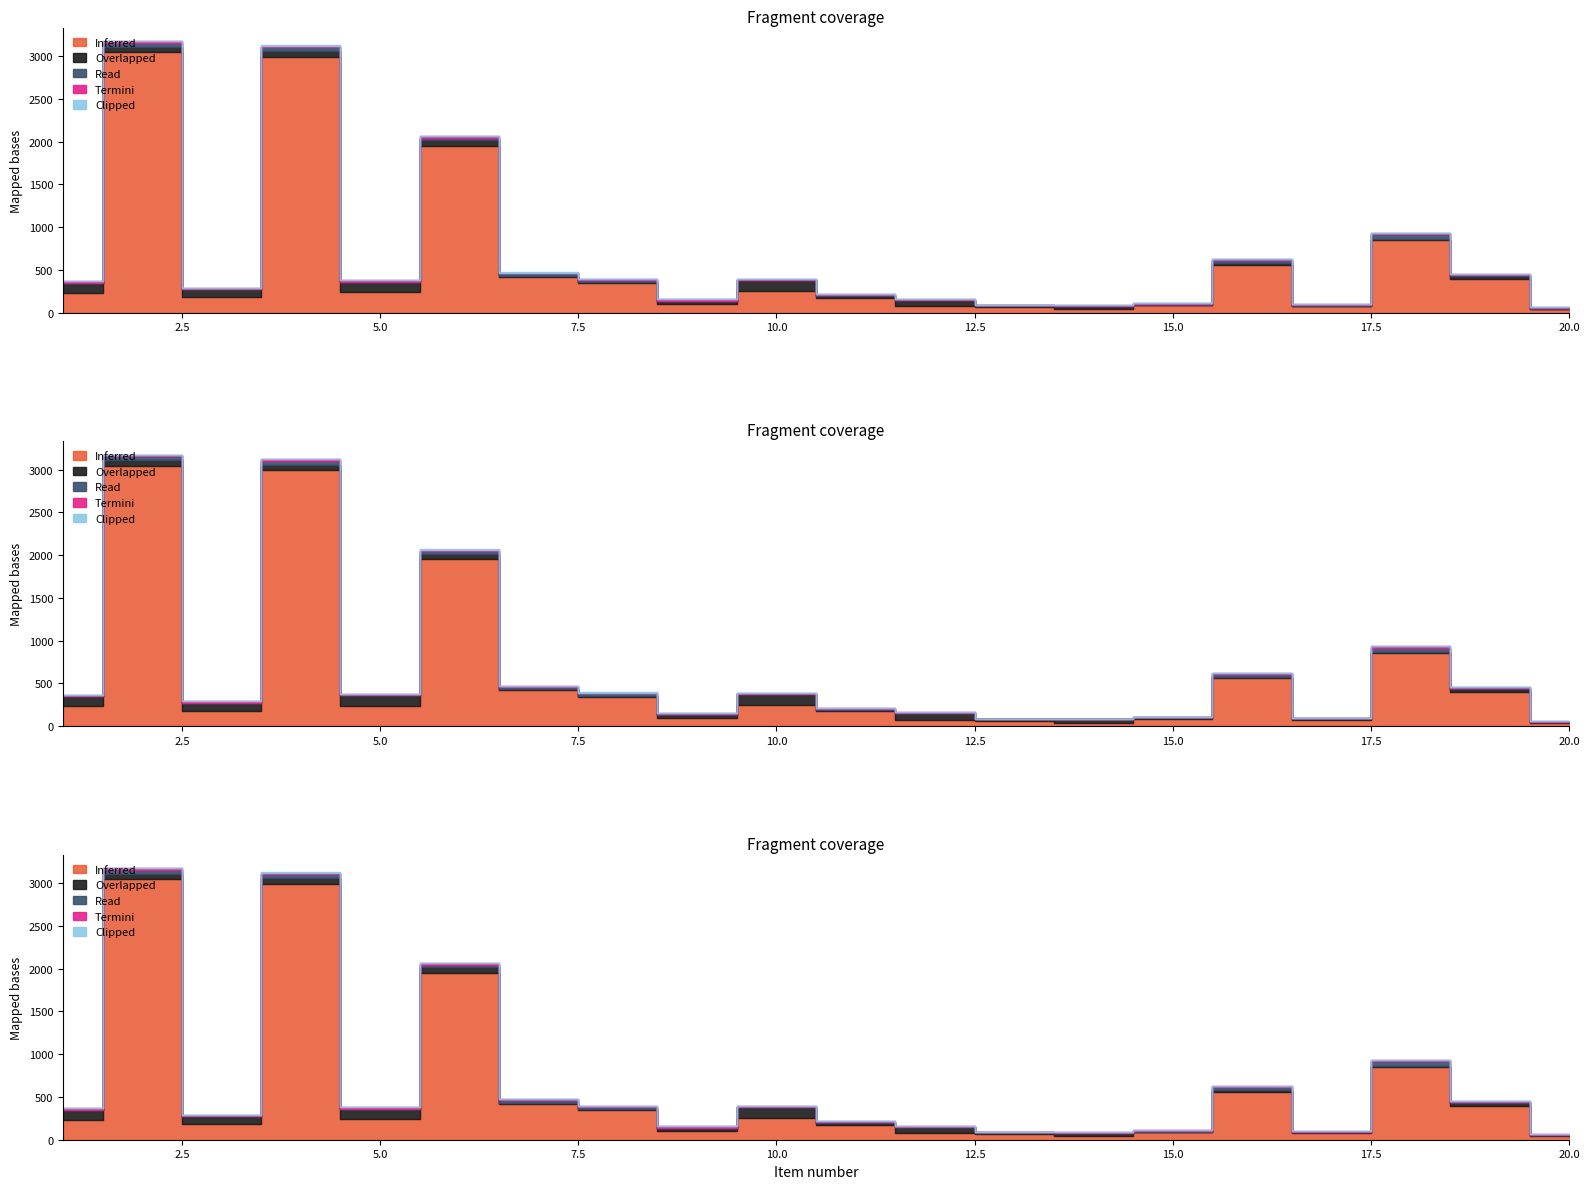

Reading left to right, transcribe all the data shown in this chart.

Inferred: 1=233.1	2=3042.9	3=181.4	4=2993.2	5=239.4	6=1952.1	7=418.4	8=343.7	9=101.6	10=251.2	11=175.4	12=75.6	13=64.6	14=41.1	15=87.0	16=561.2	17=75.0	18=850.7	19=395.2	20=39.5
Overlapped: 1=116.5	2=66.2	3=90.7	4=65.1	5=119.7	6=65.1	7=12.7	8=10.1	9=33.9	10=125.6	11=17.5	12=75.6	13=16.2	14=41.1	15=7.2	16=15.6	17=9.4	18=16.4	19=35.9	20=9.9
Read: 1=2.0	2=46.0	3=2.0	4=46.0	5=2.0	6=30.0	7=33.0	8=34.0	9=3.0	10=2.0	11=10.0	12=1.0	13=4.0	14=1.0	15=12.0	16=36.0	17=8.0	18=52.0	19=11.0	20=4.0
Termini: 1=18.0	2=18.0	3=18.0	4=18.0	5=18.0	6=18.0	7=6.0	8=6.0	9=20.0	10=14.0	11=11.0	12=10.0	13=3.0	14=6.0	15=6.0	16=10.0	17=8.0	18=14.0	19=14.0	20=11.0
Clipped: 1=1.0	2=1.0	3=1.0	4=1.0	5=1.0	6=1.0	7=1.0	8=1.0	9=1.0	10=1.0	11=1.0	12=1.0	13=1.0	14=1.0	15=1.0	16=1.0	17=1.0	18=1.0	19=1.0	20=1.0